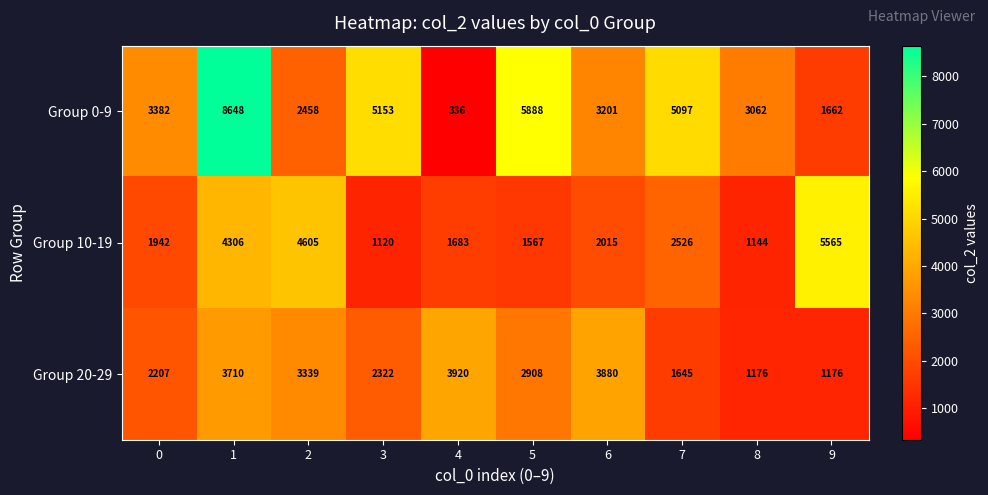

Between 0 and 4, which series saw the biggest shift?

Group 0-9